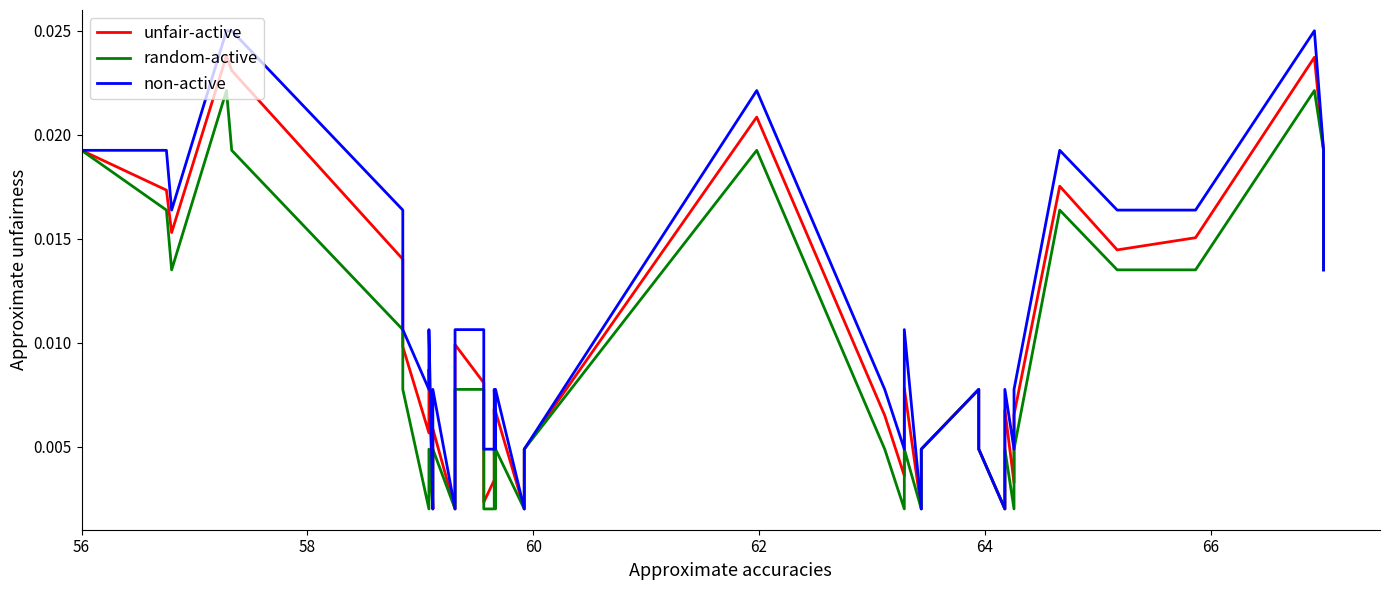

True or false: unfair-active and non-active intersect in this chart.

False